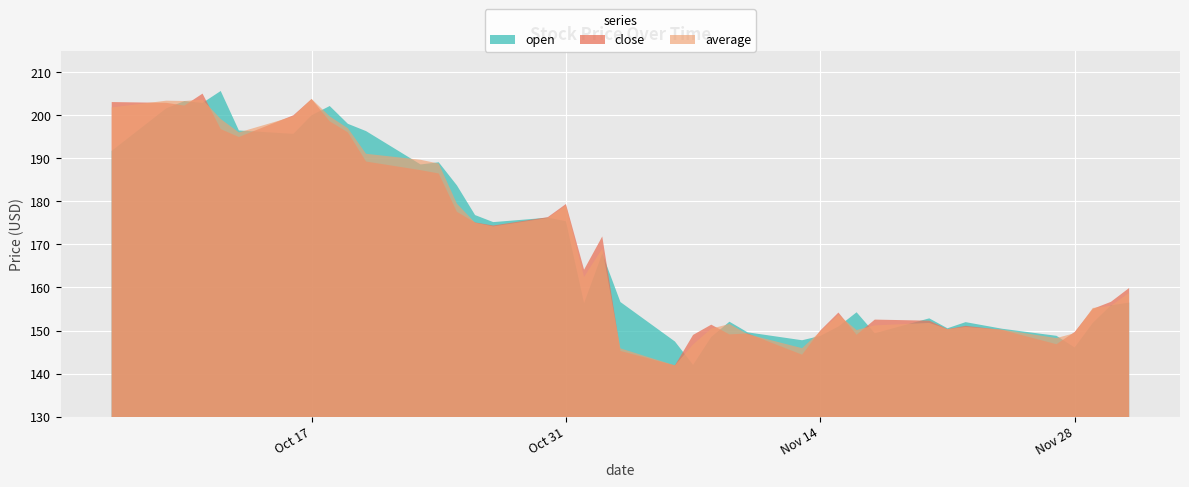

Which category has the lowest value in the close series?

2023-11-06